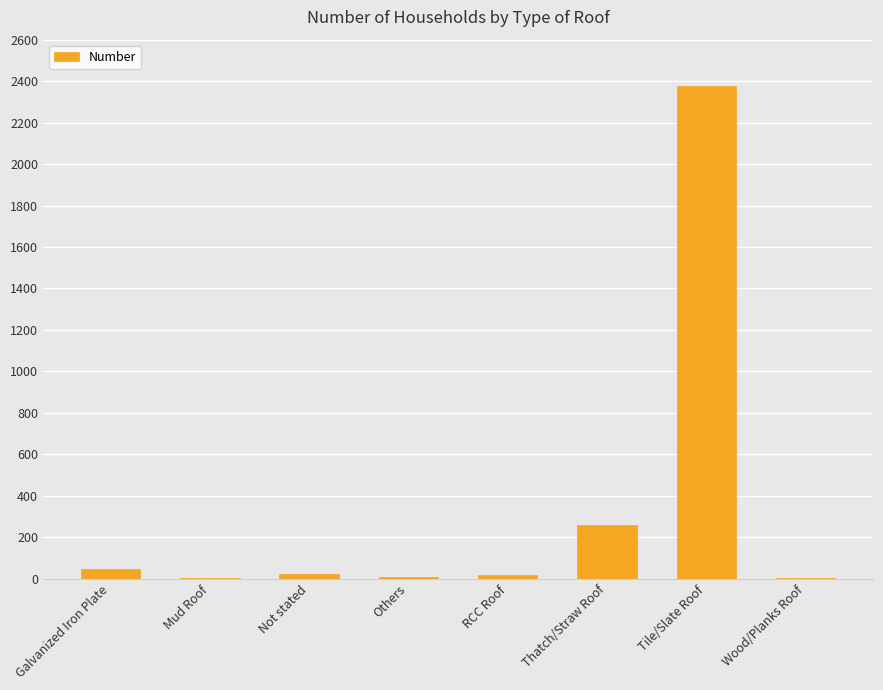

What is the change in value from Mud Roof to Tile/Slate Roof?

+2377